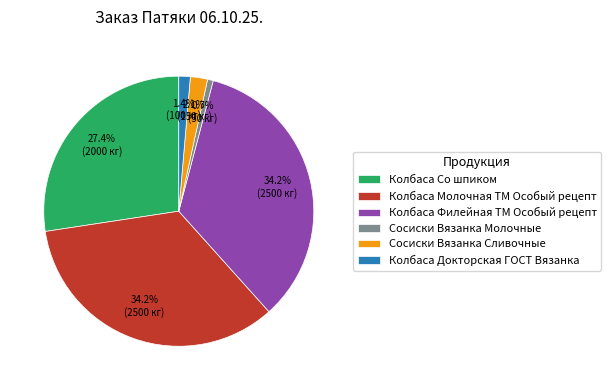

Which has a higher value, Колбаса Докторская ГОСТ Вязанка or Колбаса Молочная ТМ Особый рецепт?

Колбаса Молочная ТМ Особый рецепт